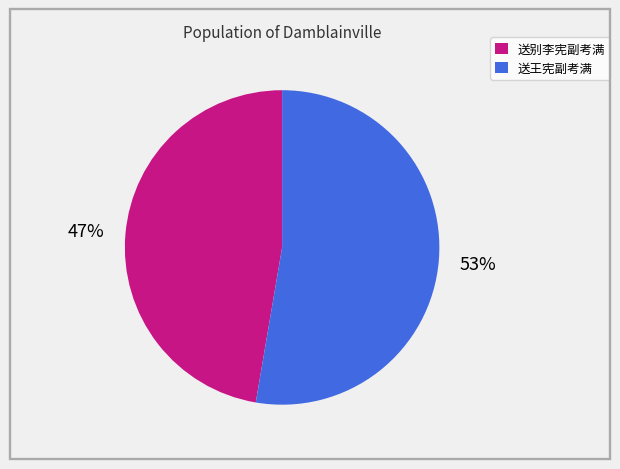

What percentage is the 送别李宪副考满 slice, to the nearest percent?

47%